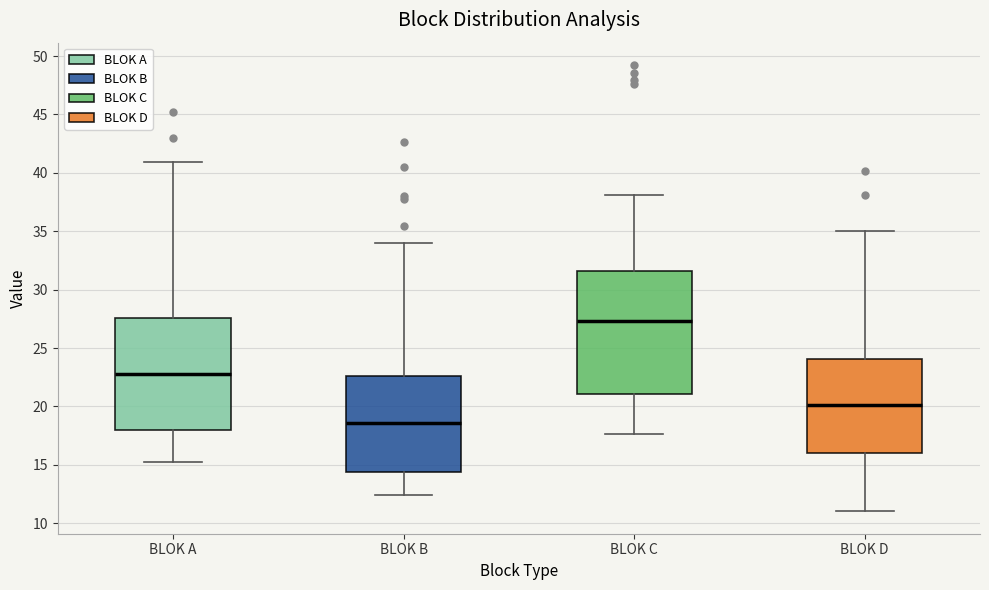

Which box is the tallest, from its lower edge to its upper edge?

BLOK C